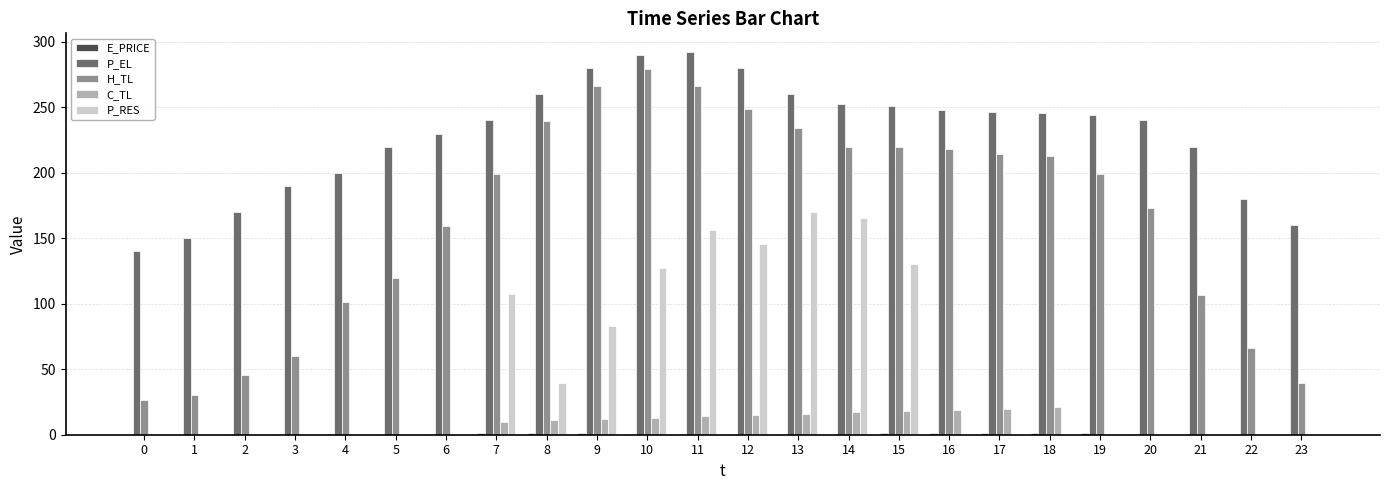

What is the difference between the C_TL values at 19 and 15?

18.0